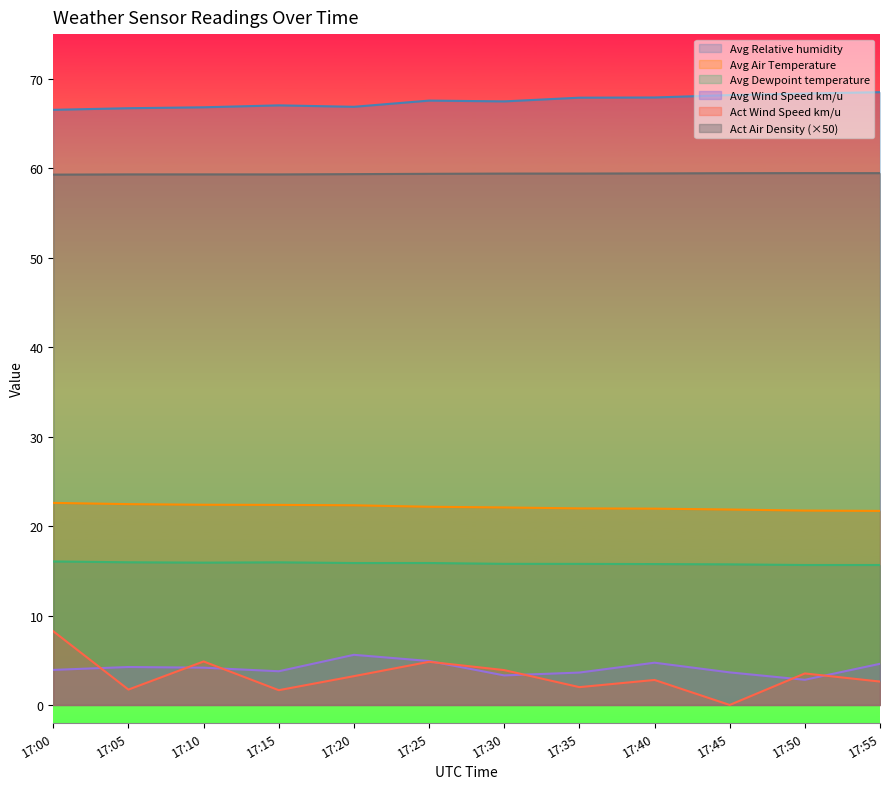

Which has a higher value, 17:15 or 17:30?

17:30